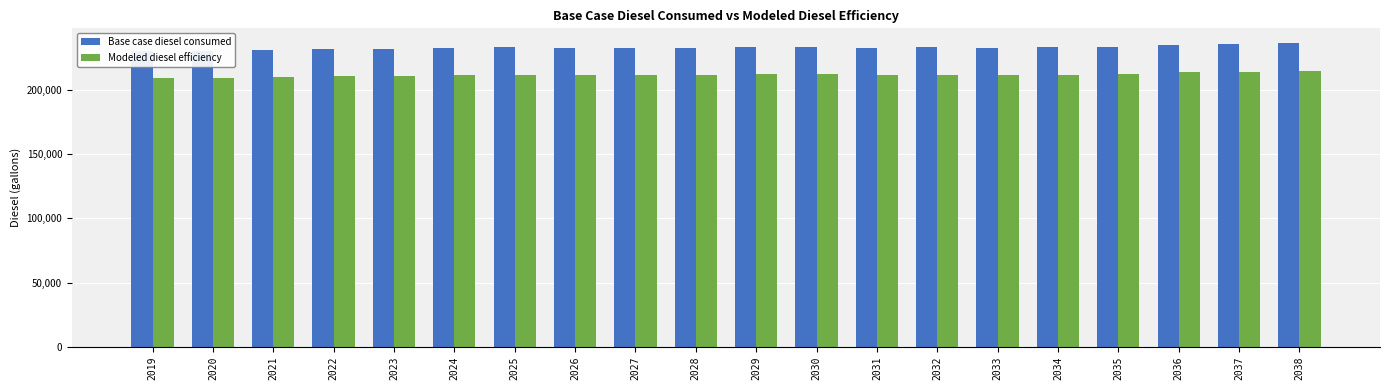

Reading left to right, transcribe all the data shown in this chart.

Base case diesel consumed: 2019=229959.2	2020=230483.3	2021=230932.6	2022=231456.8	2023=231981.0	2024=232505.1	2025=232954.4	2026=232430.3	2027=232580.0	2028=232729.8	2029=233104.2	2030=233478.6	2031=232879.5	2032=232954.4	2033=232879.5	2034=232954.4	2035=233553.5	2036=235051.1	2037=235275.7	2038=236024.5
Modeled diesel efficiency: 2019=209053.8	2020=209530.3	2021=209938.8	2022=210415.3	2023=210891.8	2024=211368.3	2025=211776.7	2026=211300.2	2027=211436.4	2028=211572.5	2029=211912.9	2030=212253.3	2031=211708.7	2032=211776.7	2033=211708.7	2034=211776.7	2035=212321.3	2036=213682.8	2037=213887.0	2038=214567.8